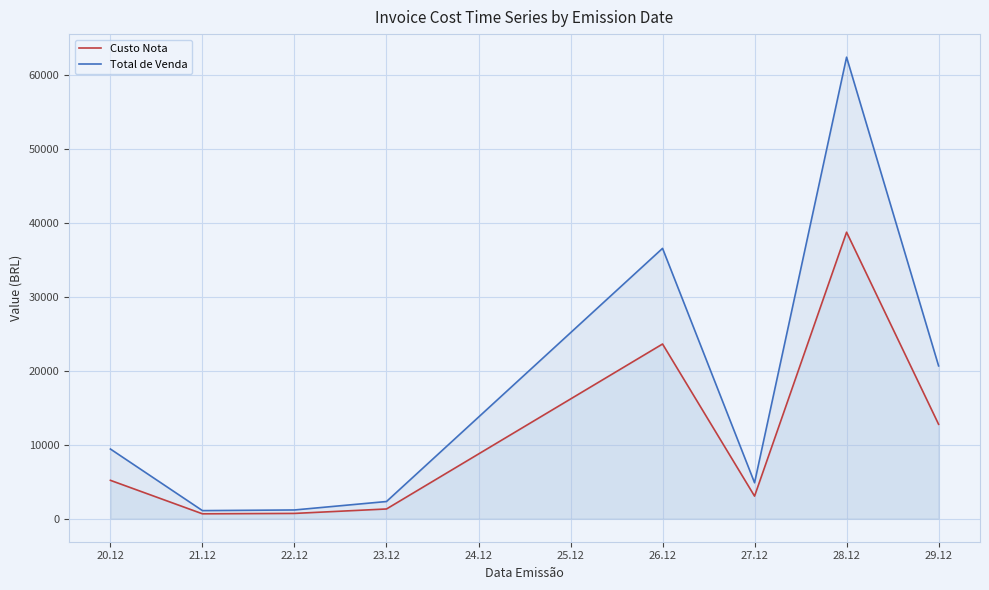

Which series has the largest range (max minus min)?

Total de Venda